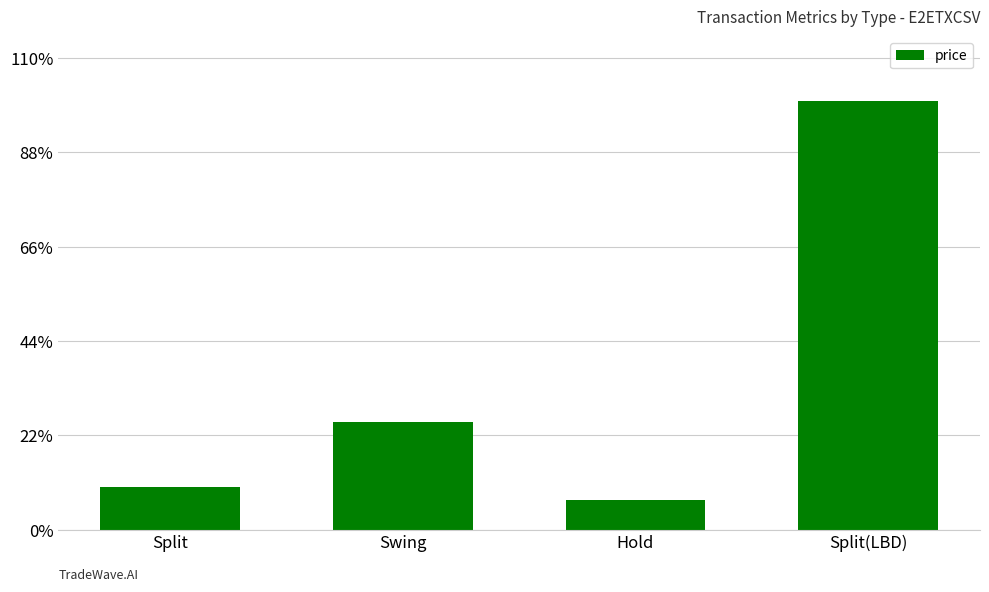

Between Hold and Split, which is larger?

Split